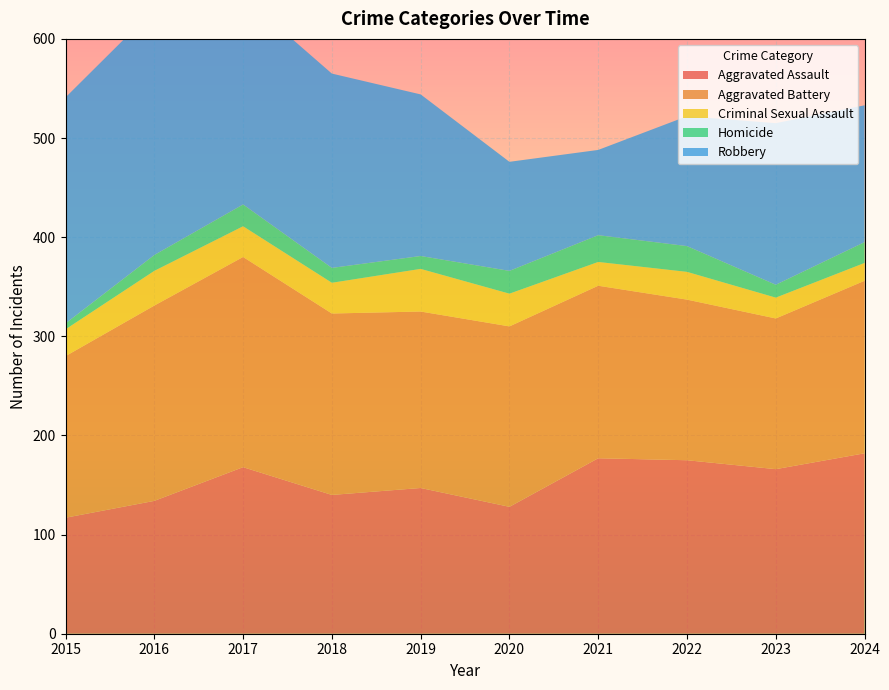

Reading left to right, transcribe all the data shown in this chart.

Aggravated Assault: 117	134	168	140	147	128	177	175	166	182
Aggravated Battery: 163	197	212	183	178	182	174	162	152	174
Criminal Sexual Assault: 27	35	31	31	43	33	24	28	21	18
Homicide: 6	16	22	15	13	23	27	26	13	21
Robbery: 228	248	210	196	163	110	86	131	163	138